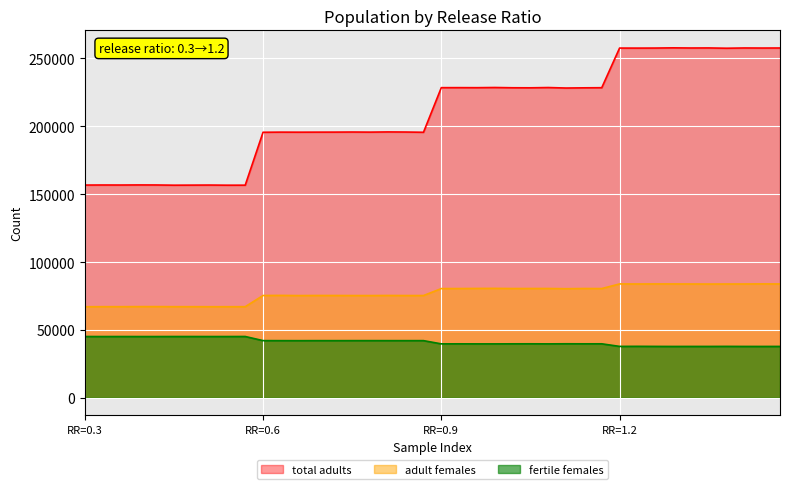

What is the sum of all fertile females values?

1648179.7